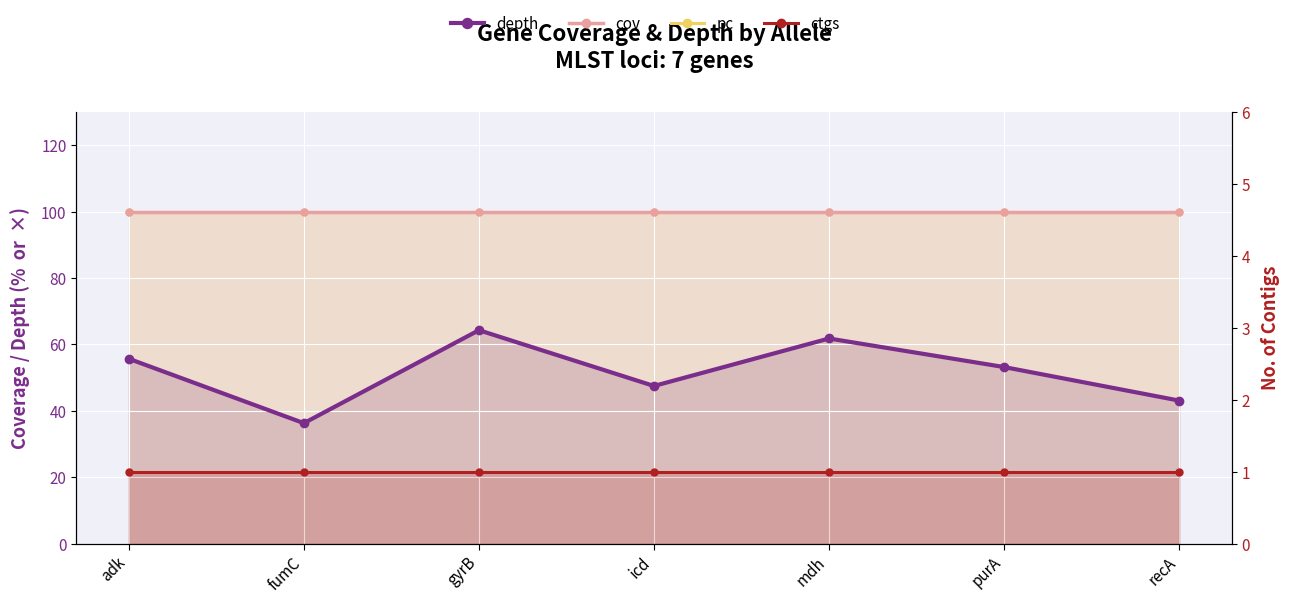

How many categories are shown in the chart?

7